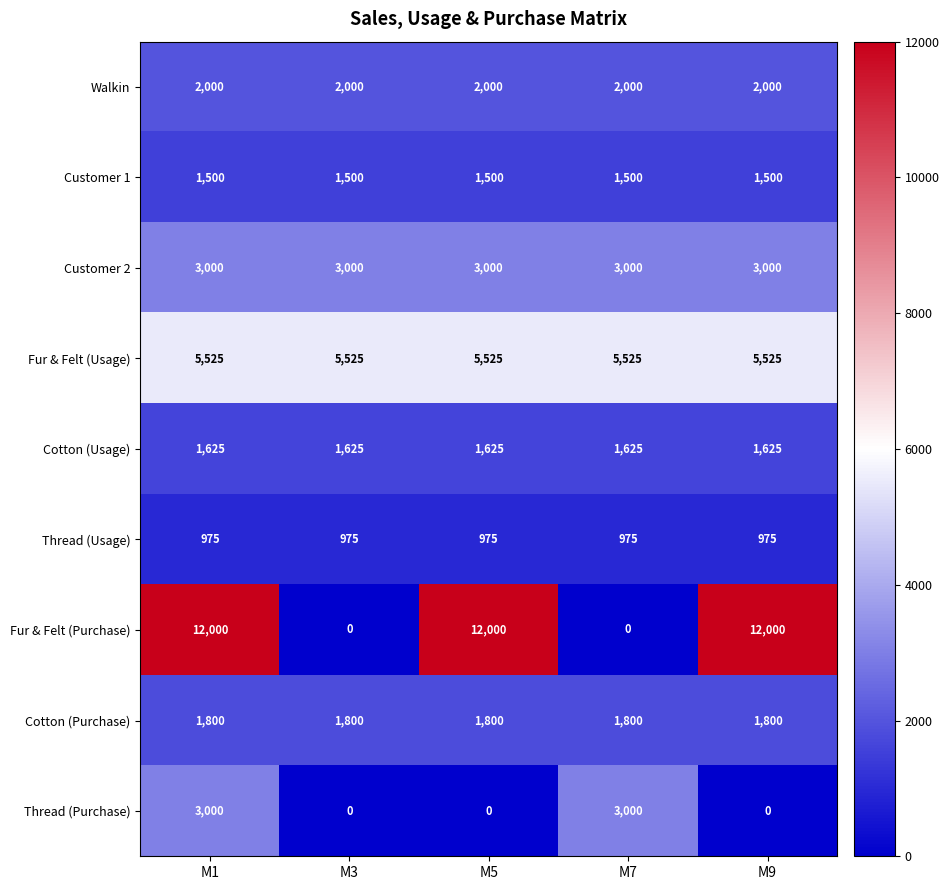

Which series has the largest total across all categories?

Fur & Felt (Purchase)